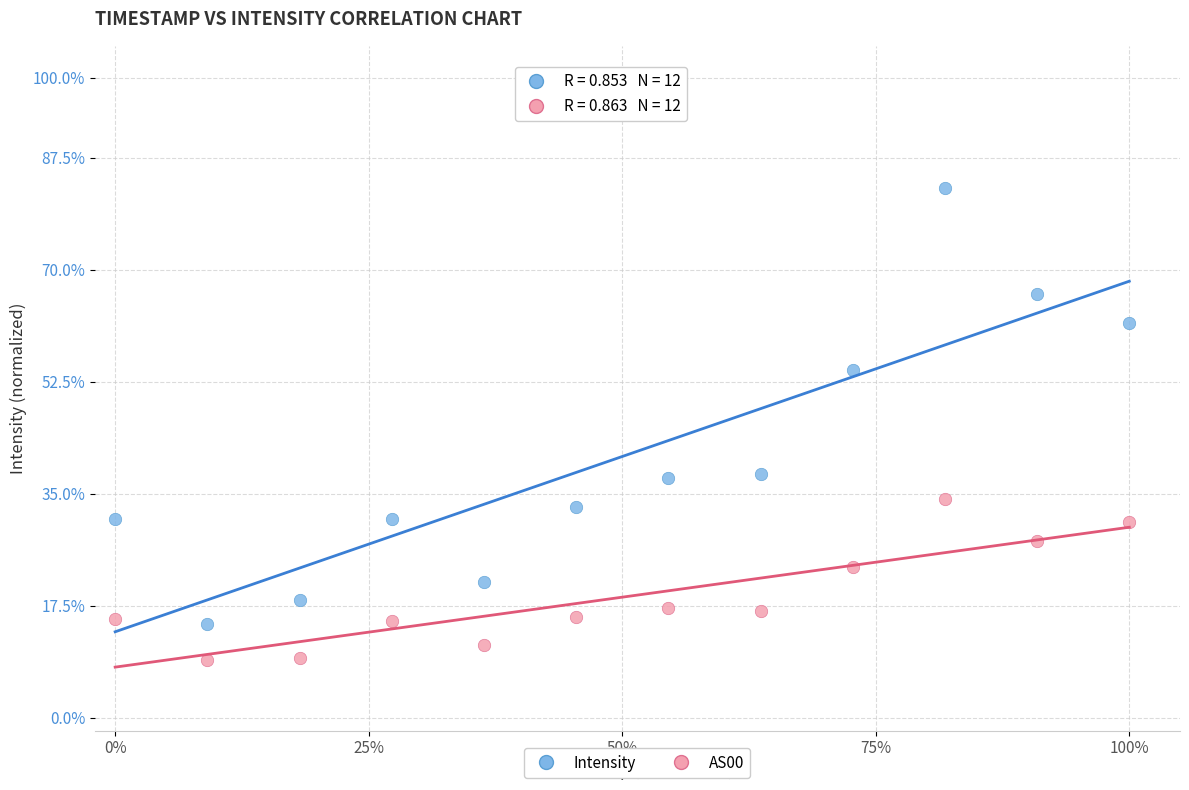

What are all the series names shown in the legend?

Intensity, AS00